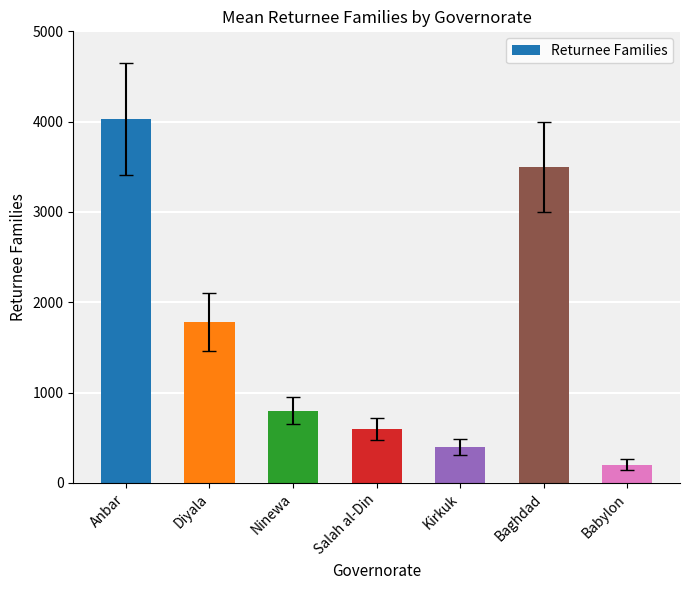

Is it true that the value at Ninewa is 800?

True